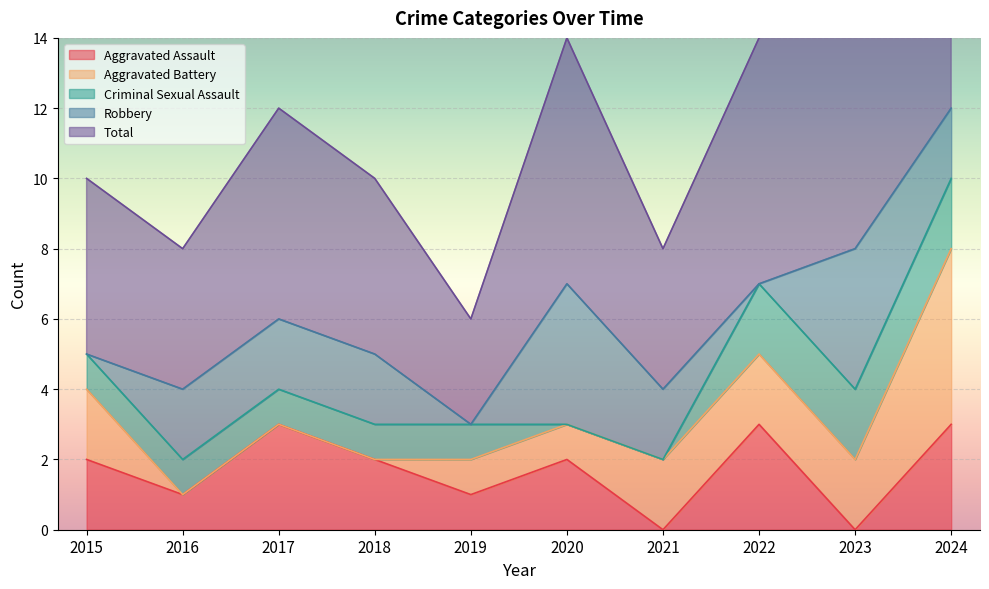

How many times do Robbery and Aggravated Assault cross each other?

6